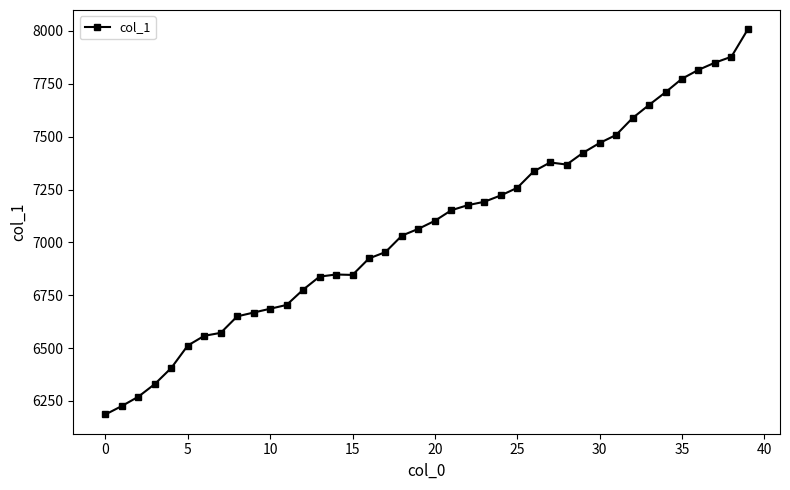

What is the minimum value shown in the chart?

6186